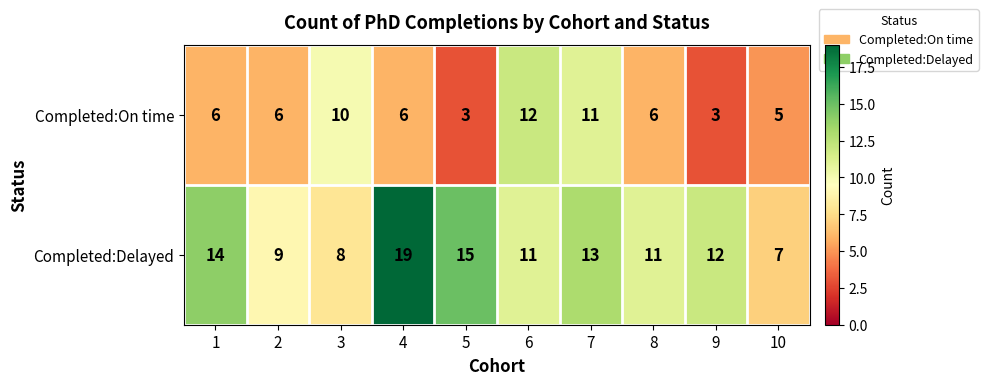

What is the difference between the maximum and minimum values in the Completed:Delayed series?

12